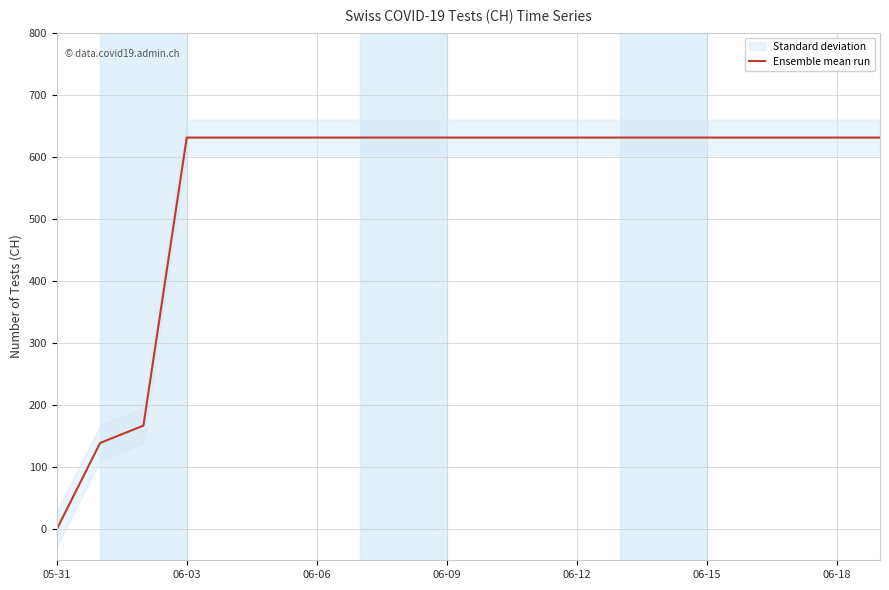

The value of Ensemble mean run at 06-12 is 631. True or false?

True